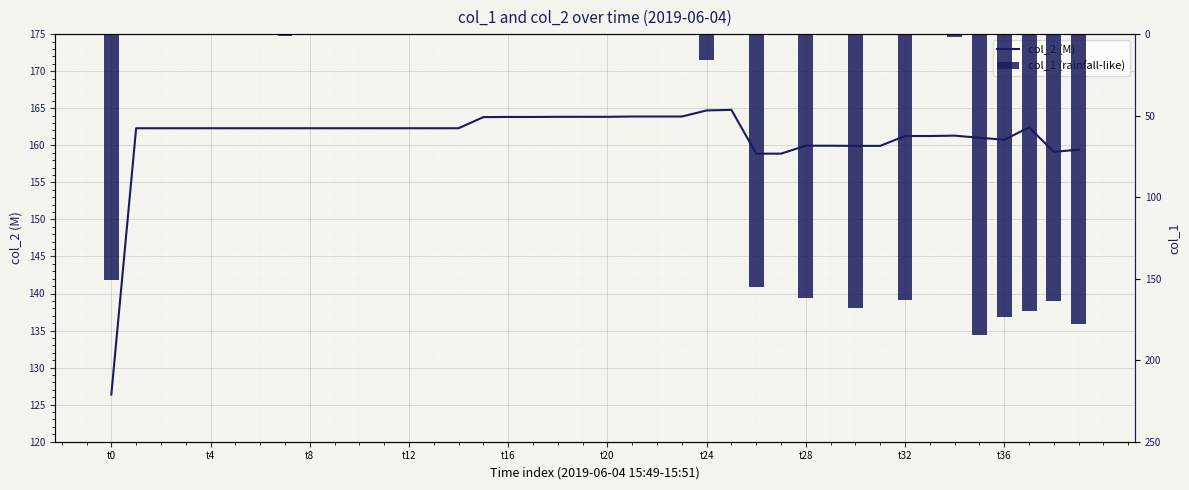

Which series has the widest spread of values?

col_1 (rainfall-like)